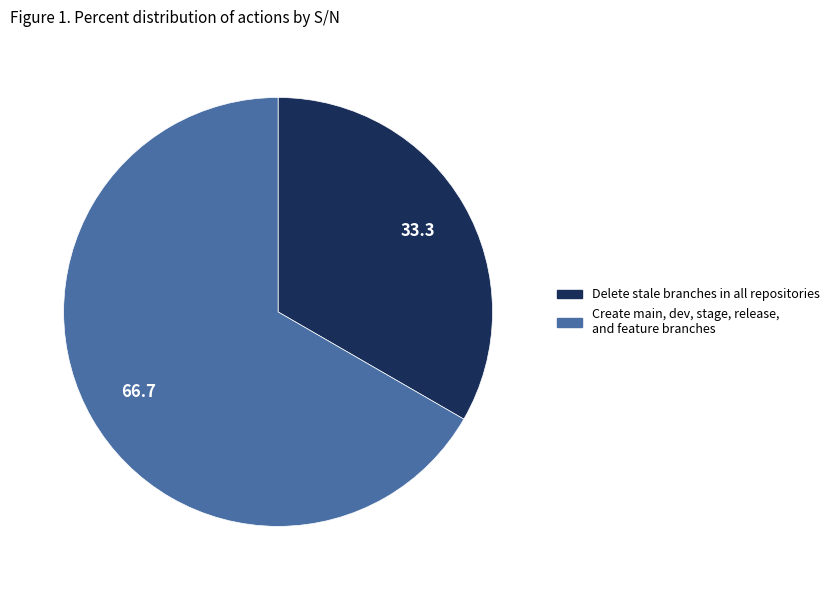

Do Delete stale branches in all repositories and Create main, dev, stage, release, and feature branches together represent more than half of the pie?

Yes